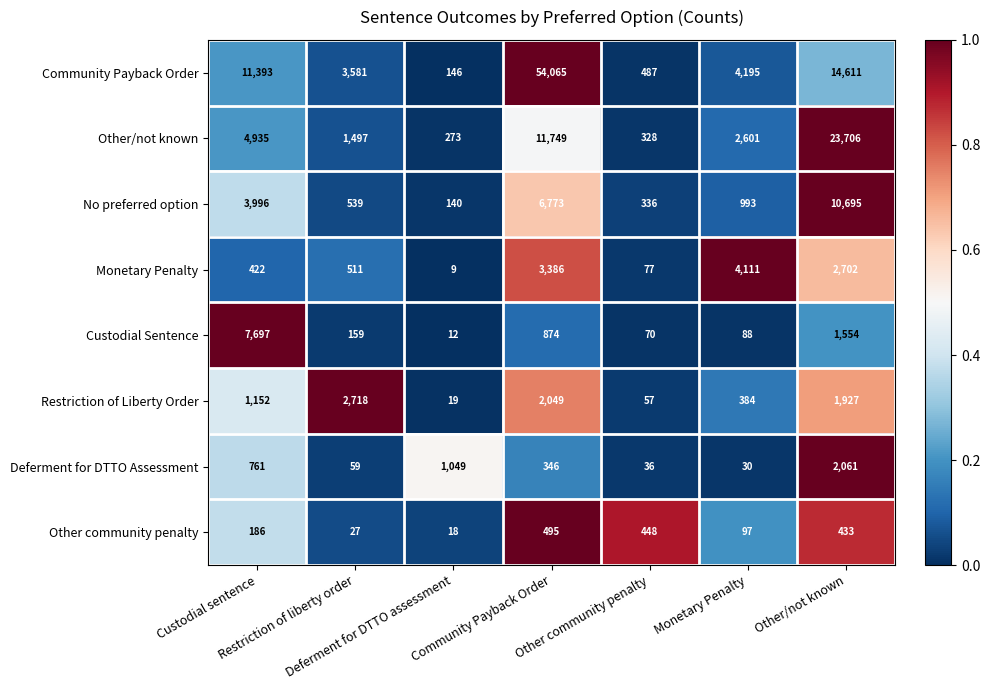

Which series changed the most between Custodial sentence and Other/not known?

Other/not known